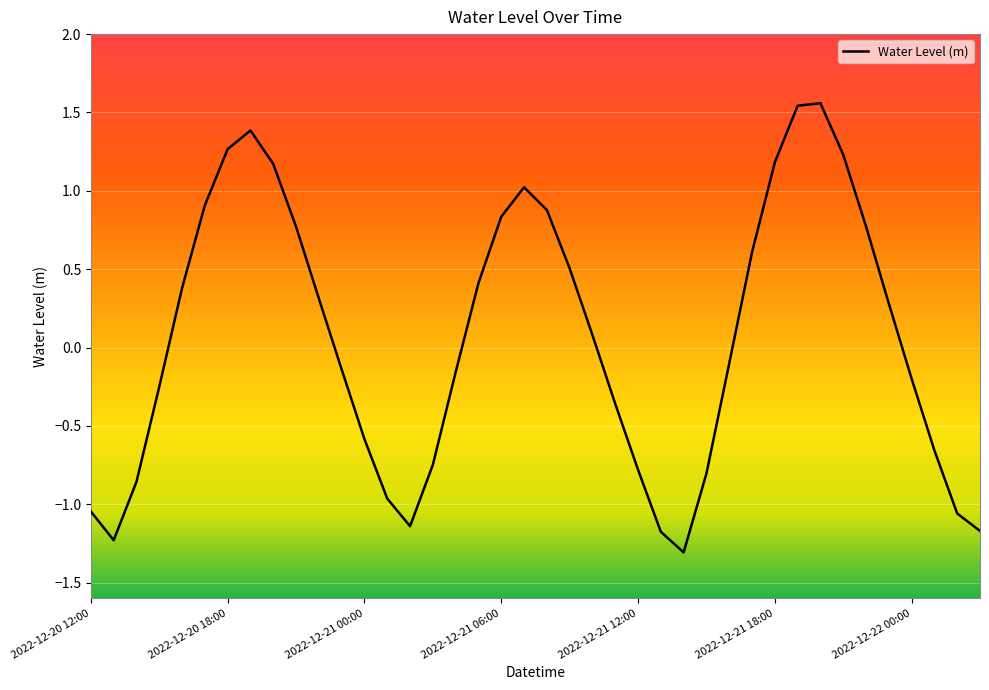

What is the smallest value displayed?

-1.3